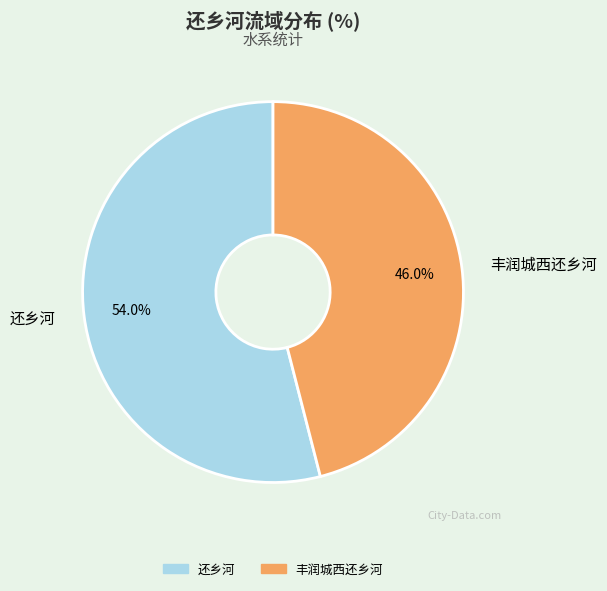

Which category has the smallest portion of the pie?

丰润城西还乡河